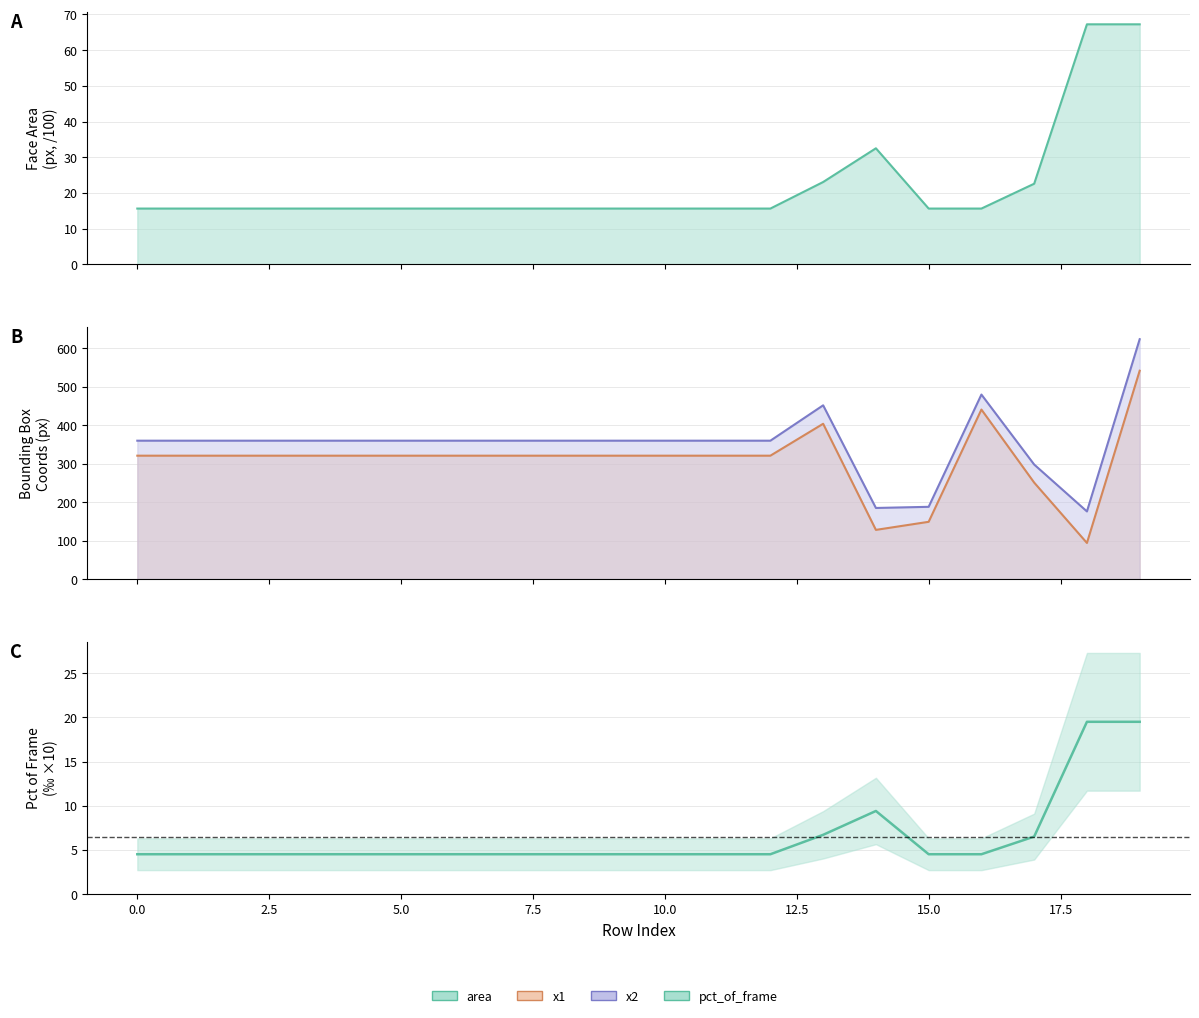

Reading left to right, list all the values displayed in this chart.

area: 15.6	15.6	15.6	15.6	15.6	15.6	15.6	15.6	15.6	15.6	15.6	15.6	15.6	23.0	32.5	15.6	15.6	22.6	67.2	67.2
x1: 321.0	321.0	321.0	321.0	321.0	321.0	321.0	321.0	321.0	321.0	321.0	321.0	321.0	404.0	128.0	149.0	441.0	251.0	94.0	542.0
x2: 360.0	360.0	360.0	360.0	360.0	360.0	360.0	360.0	360.0	360.0	360.0	360.0	360.0	452.0	185.0	188.0	480.0	298.0	176.0	624.0
pct_of_frame: 4.5	4.5	4.5	4.5	4.5	4.5	4.5	4.5	4.5	4.5	4.5	4.5	4.5	6.7	9.4	4.5	4.5	6.5	19.5	19.5